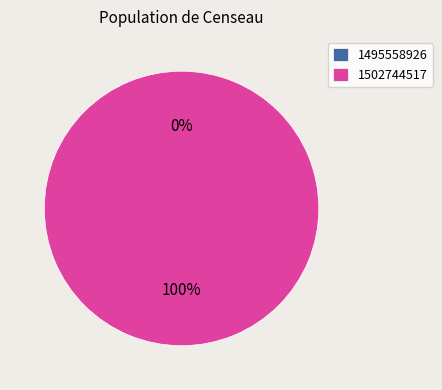

Between 1495558926 and 1502744517, which is larger?

1502744517